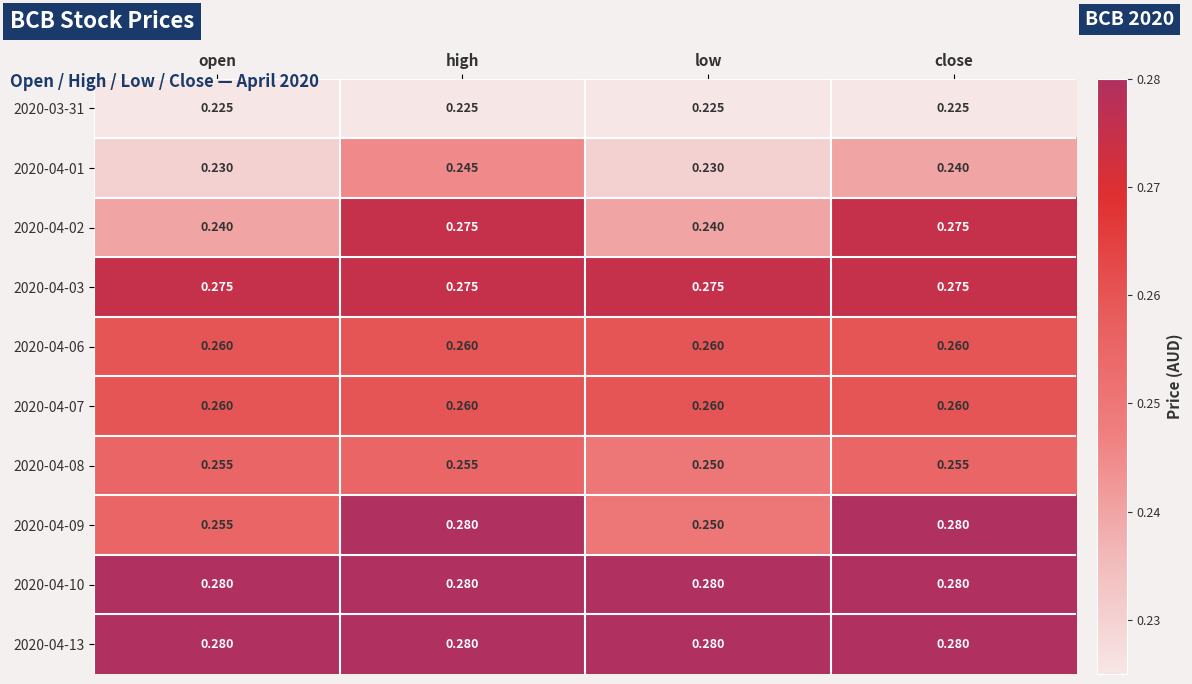

Is the value of 2020-04-08 at open greater than the value of 2020-04-10 at close?

No